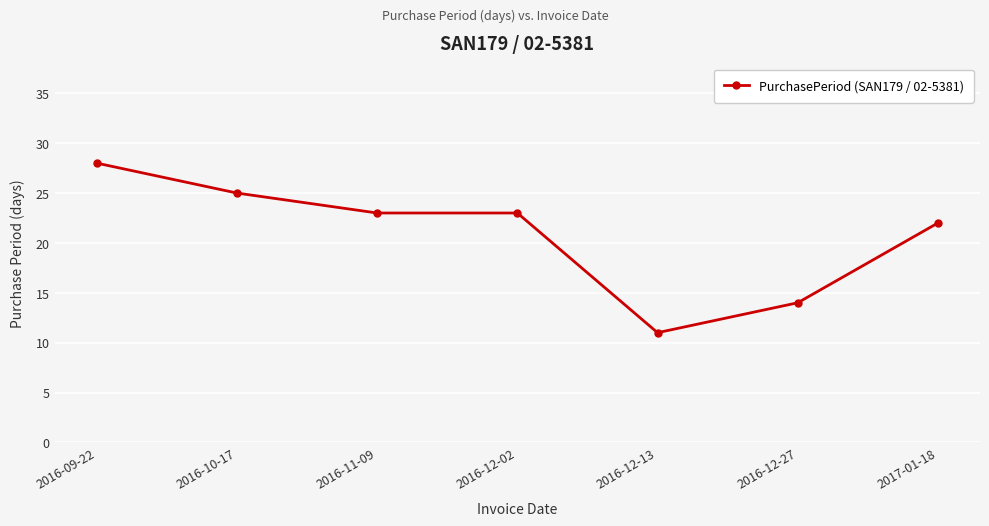

What is the label of the 7th point from the right?

2016-09-22